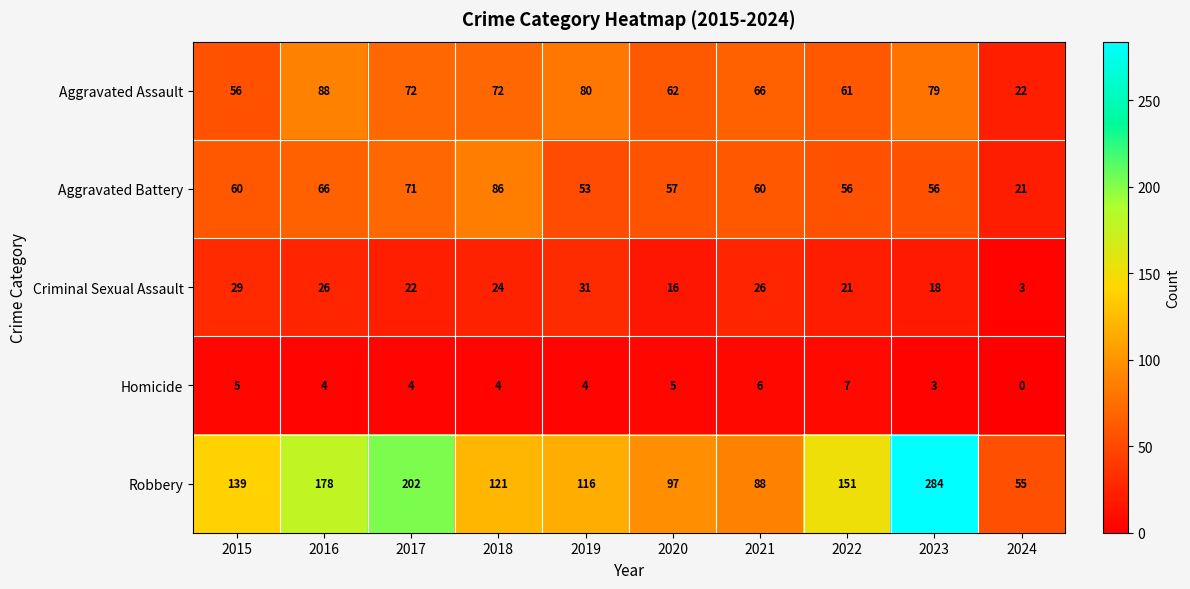

Which series has the widest spread of values?

Robbery